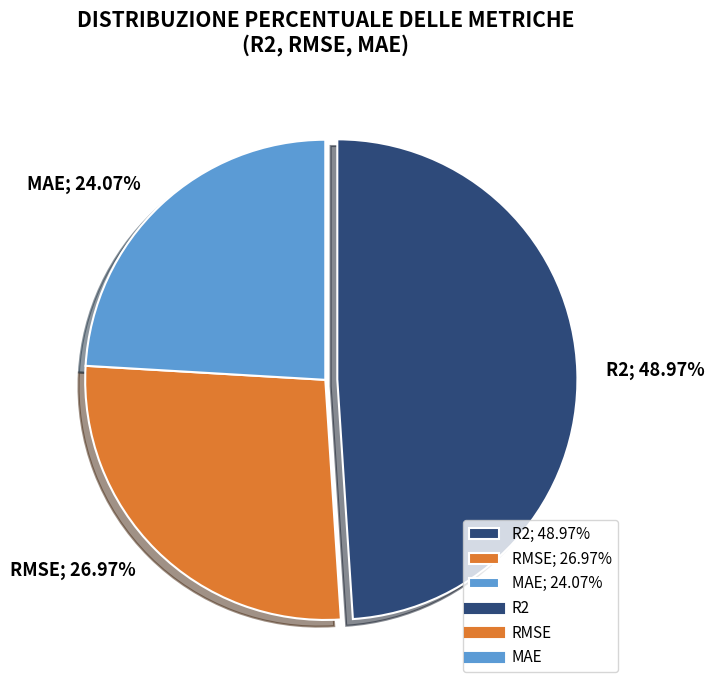

Is R2 the majority of the pie?

No